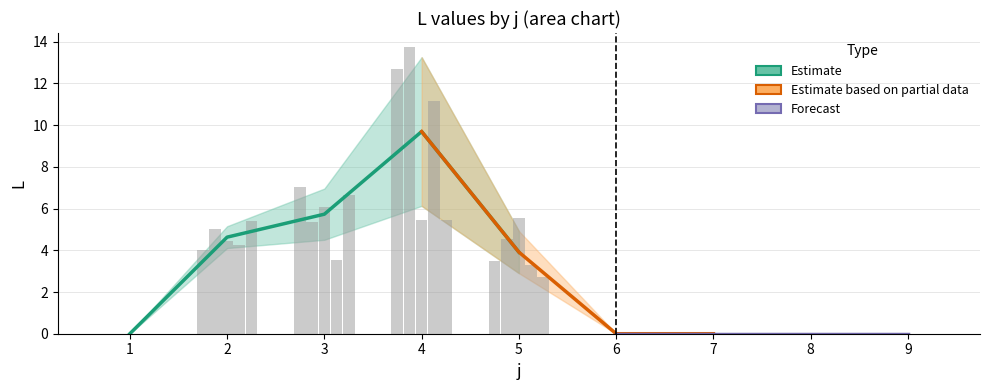

Are the bars grouped side by side (vs. stacked)?

Yes